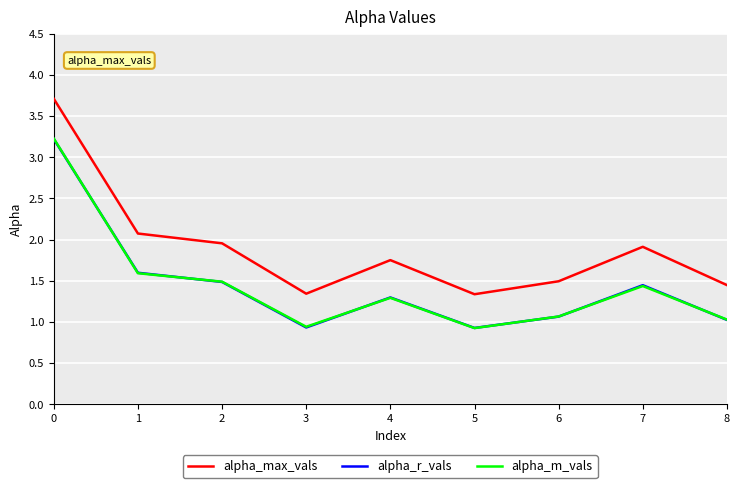

Is it true that alpha_r_vals equals 1.0 at 8?

True